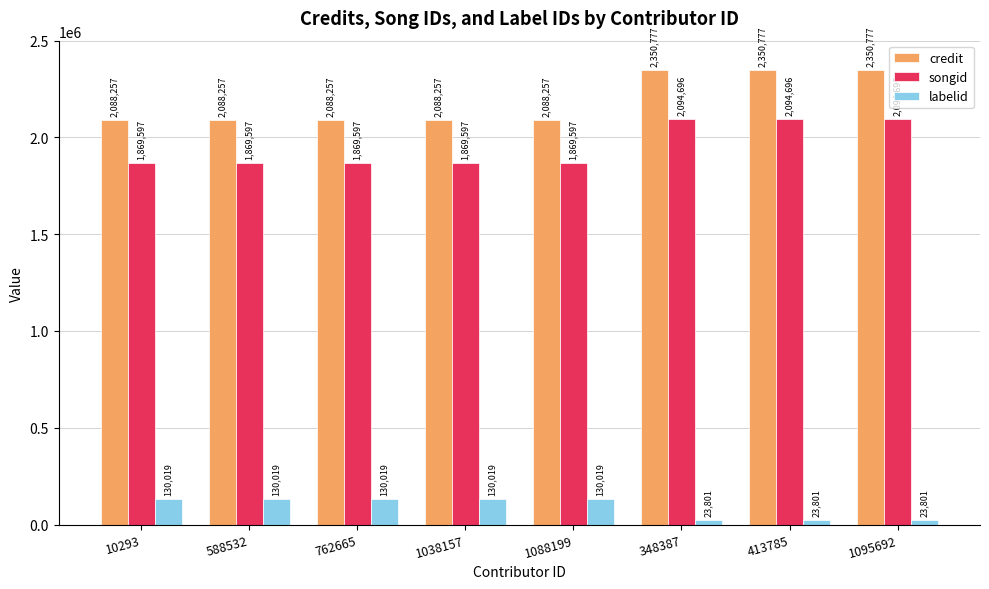

Read the labelid value at 1038157, to the nearest 50.

130000